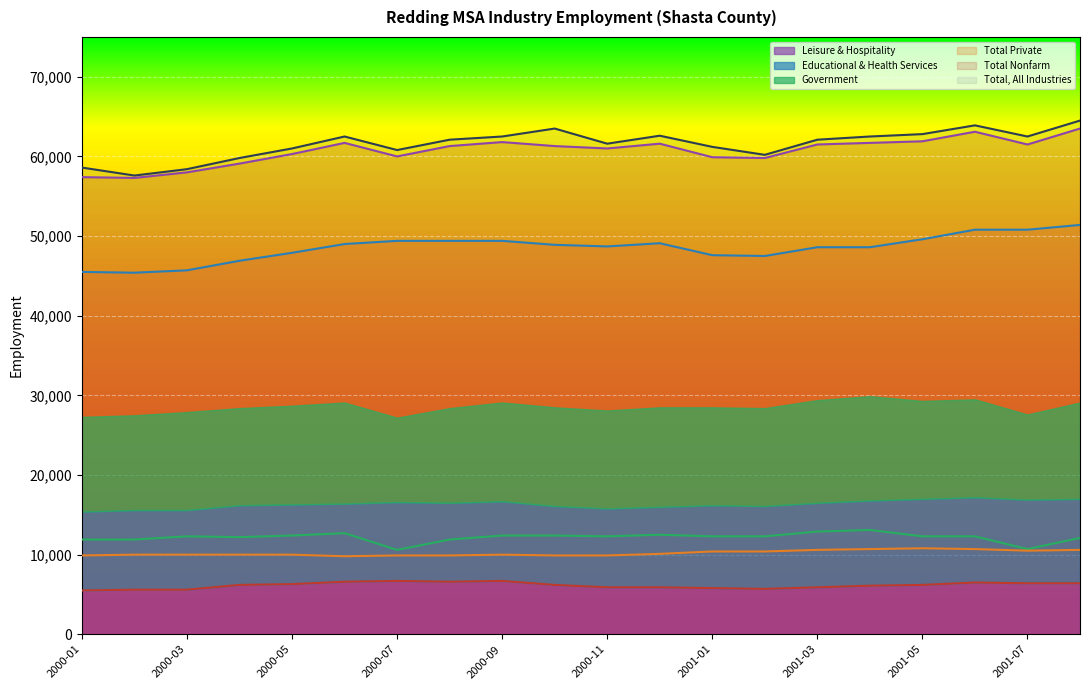

True or false: Total, All Industries and Total Nonfarm cross at least once.

False